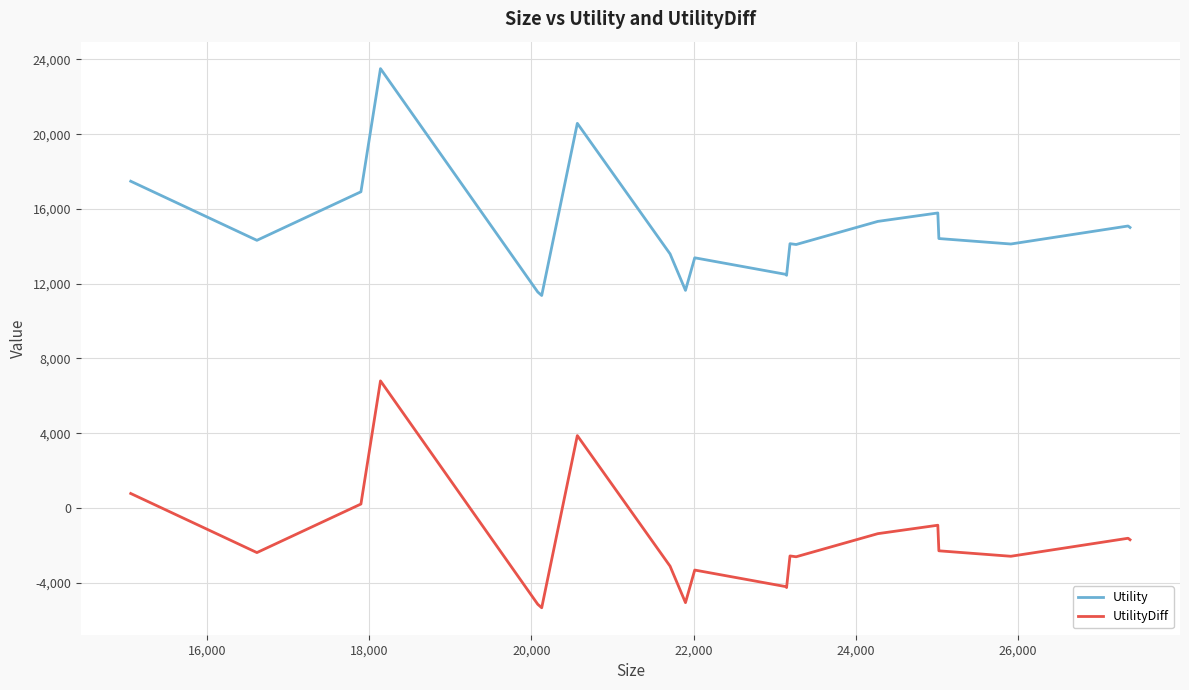

What are all the series names shown in the legend?

Utility, UtilityDiff